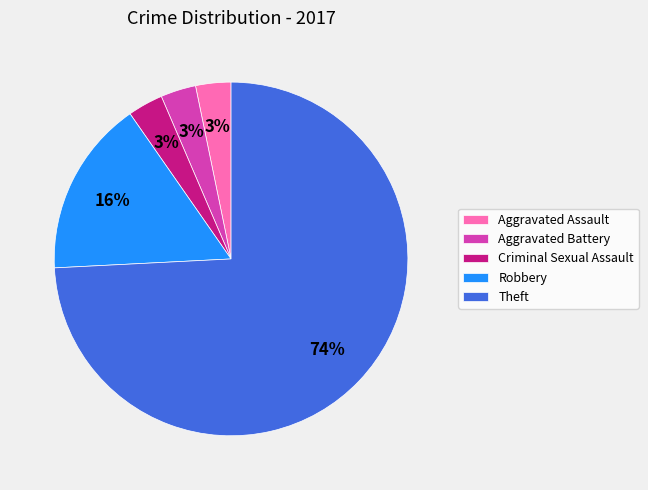

What is the largest slice in the pie chart?

Theft